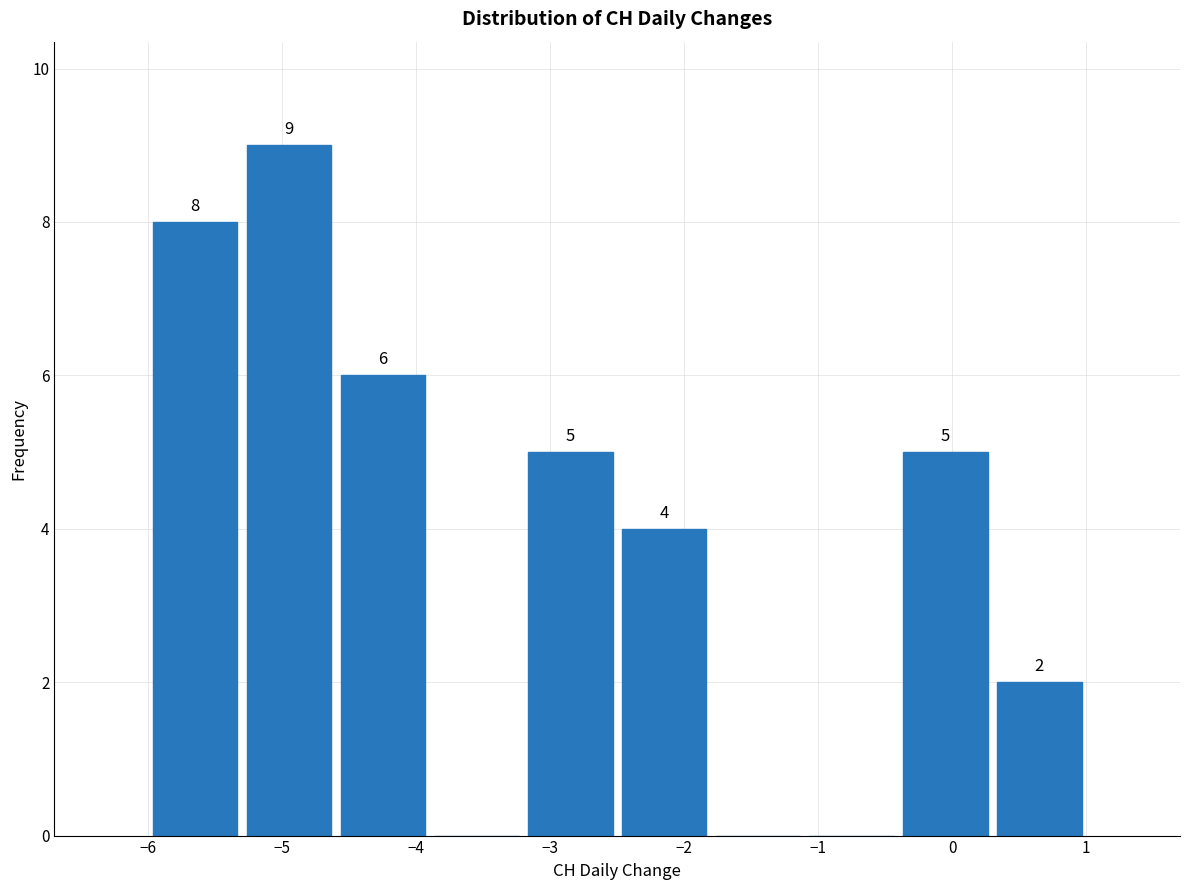

Which range on the x-axis has the tallest bar?

-5.3 to -4.6